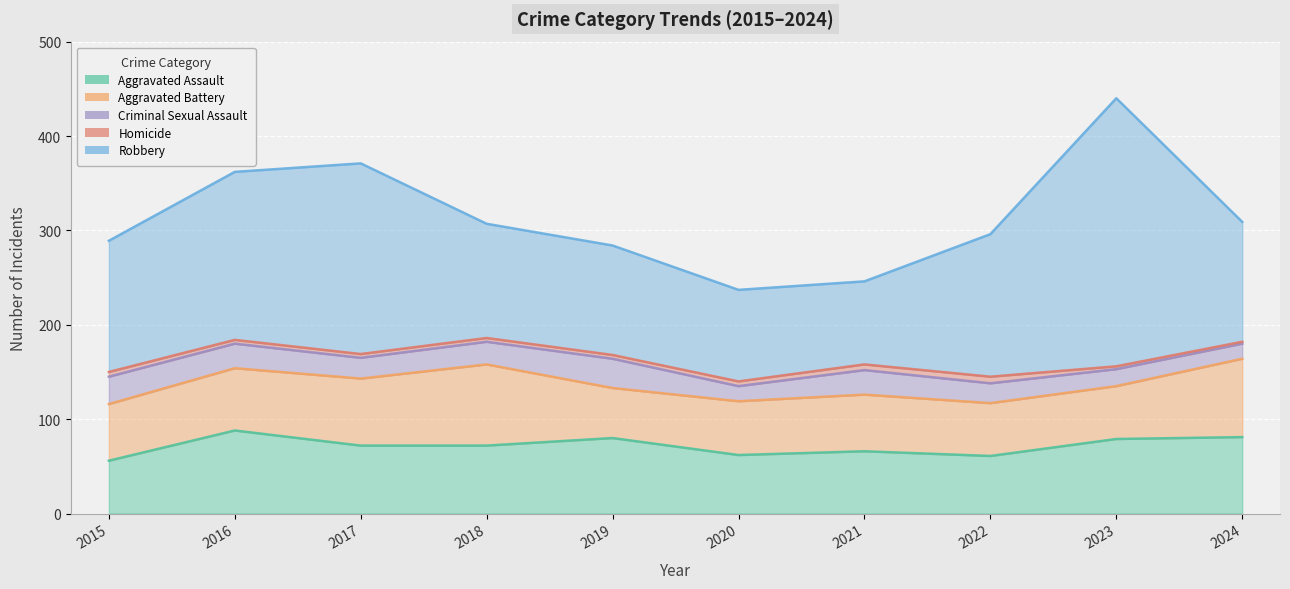

At how many categories does at least one series exceed 29?

10